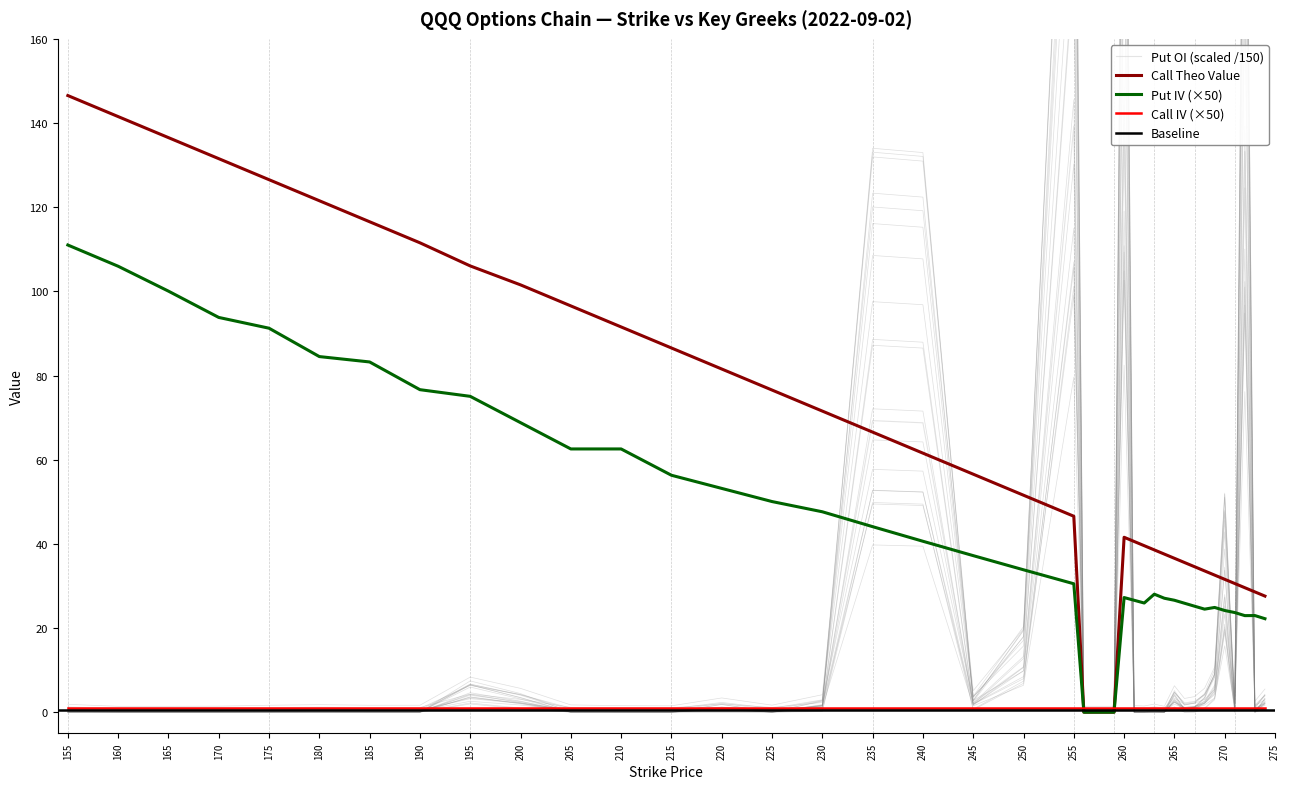

Is the value of Call Theo Value at 240 greater than the value of Call IV (×50) at 270?

Yes